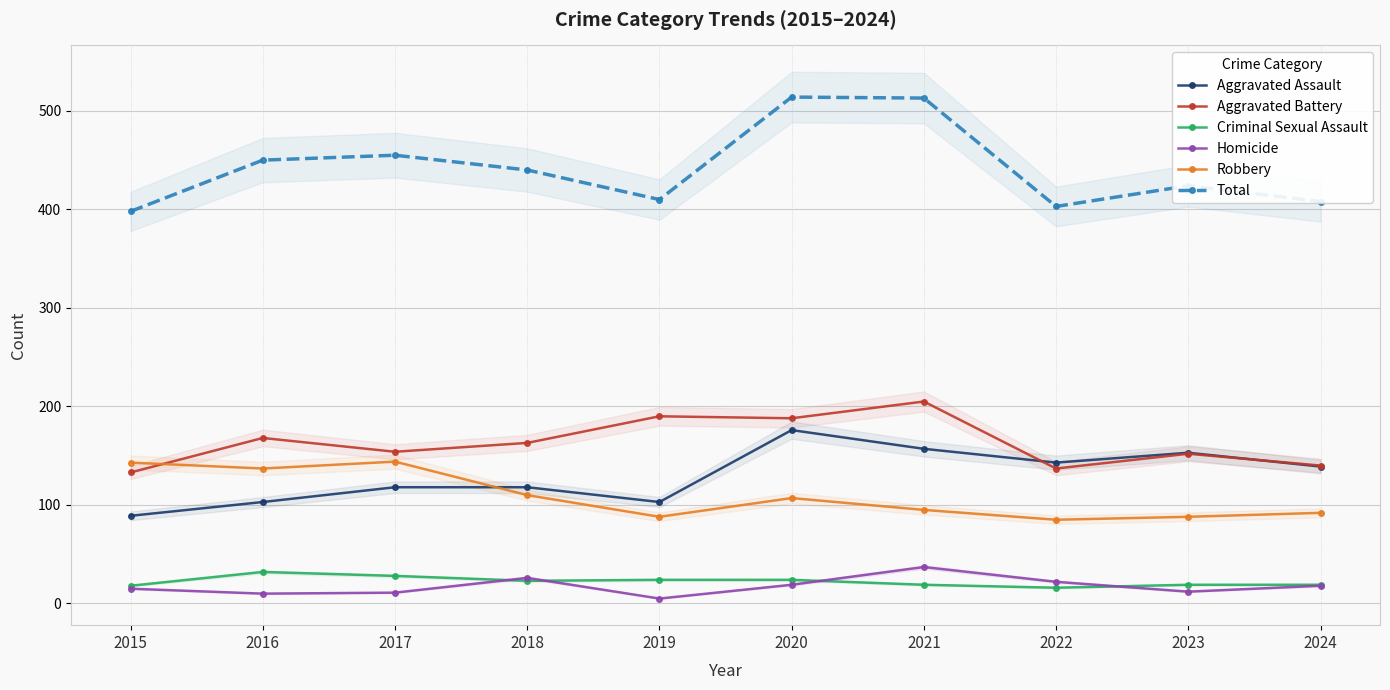

Is this an area chart (filled region under the line)?

No